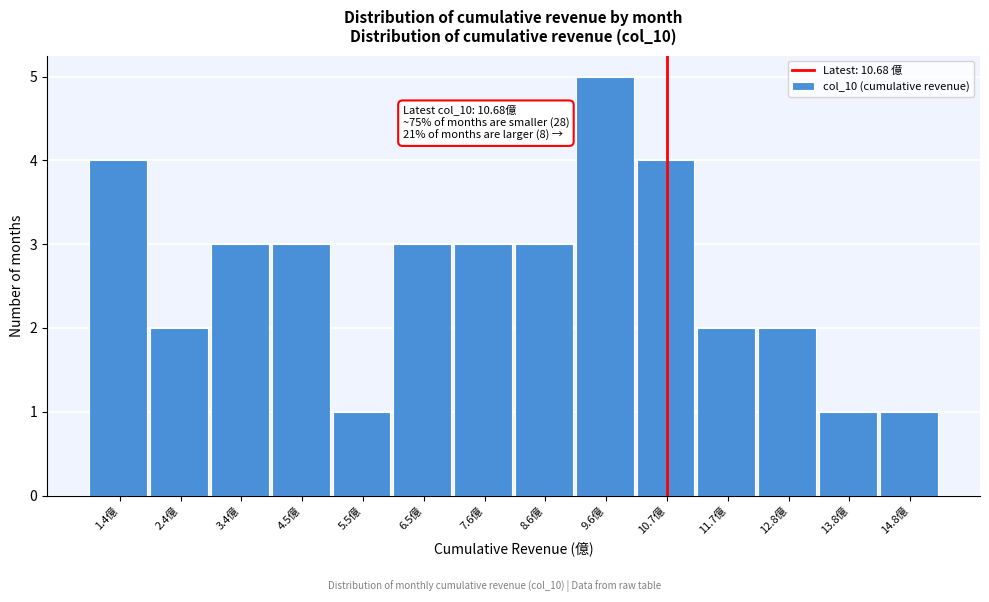

Over which range of the x-axis is the bar tallest?

9.2 to 10.2